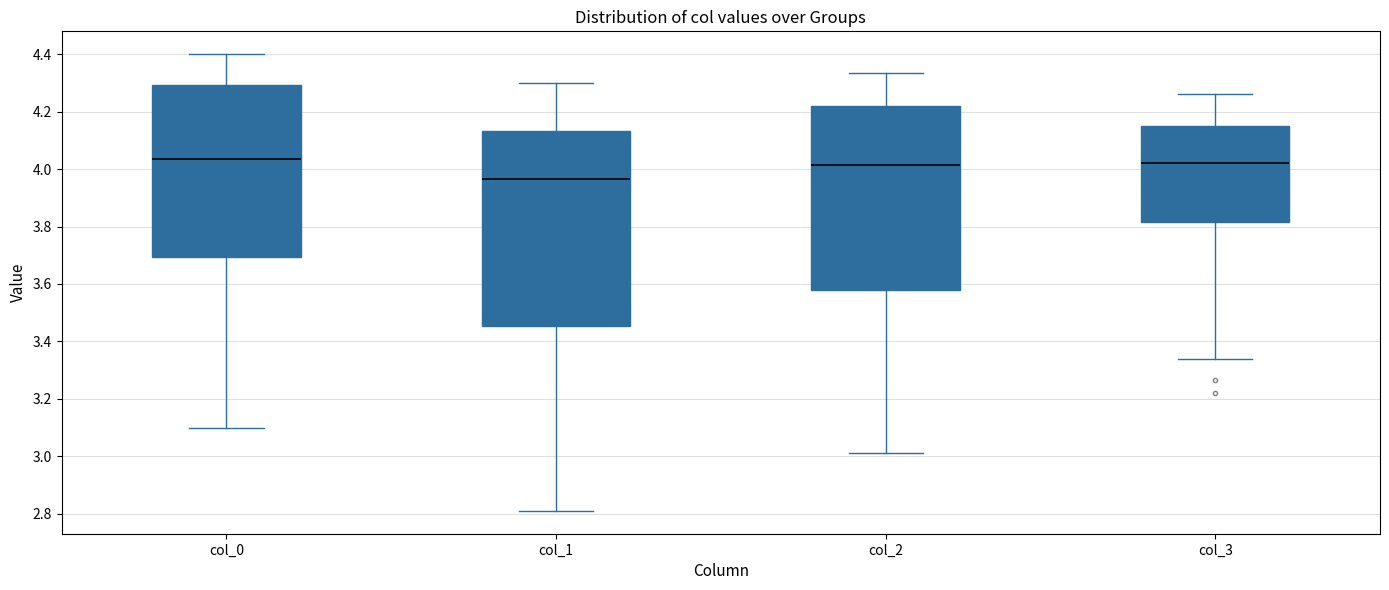

Which box has the lowest median line?

col_1